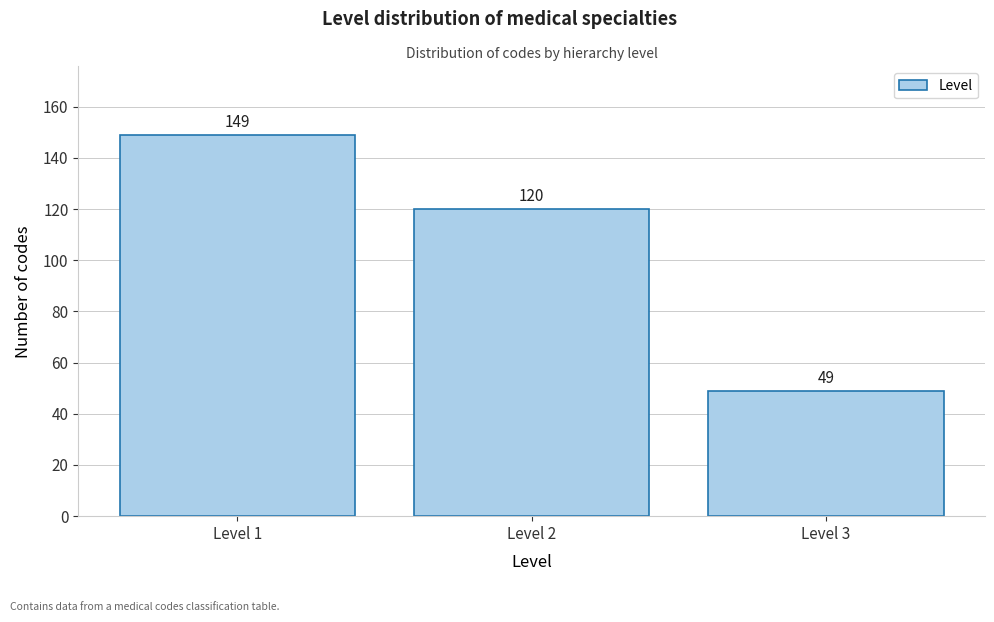

Reading left to right, list all the values displayed in this chart.

Level 1=149	Level 2=120	Level 3=49